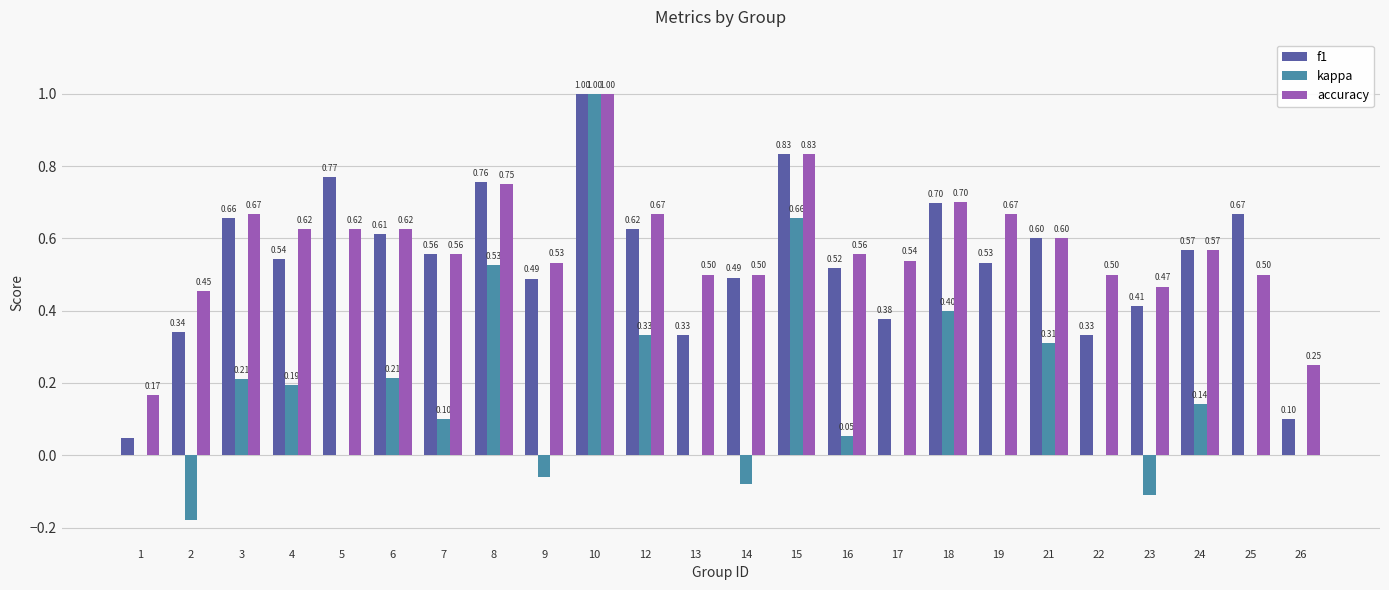

What is the sum of all kappa values?

3.7